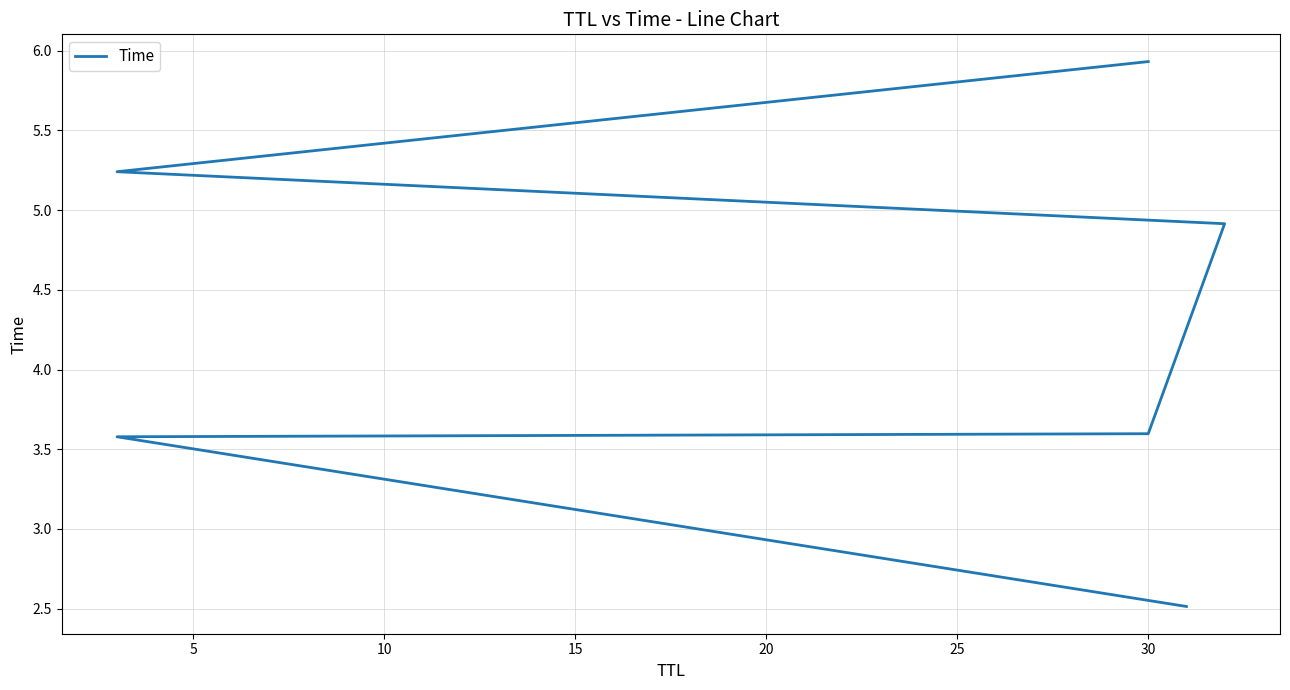

What is the sum of all values?

25.8